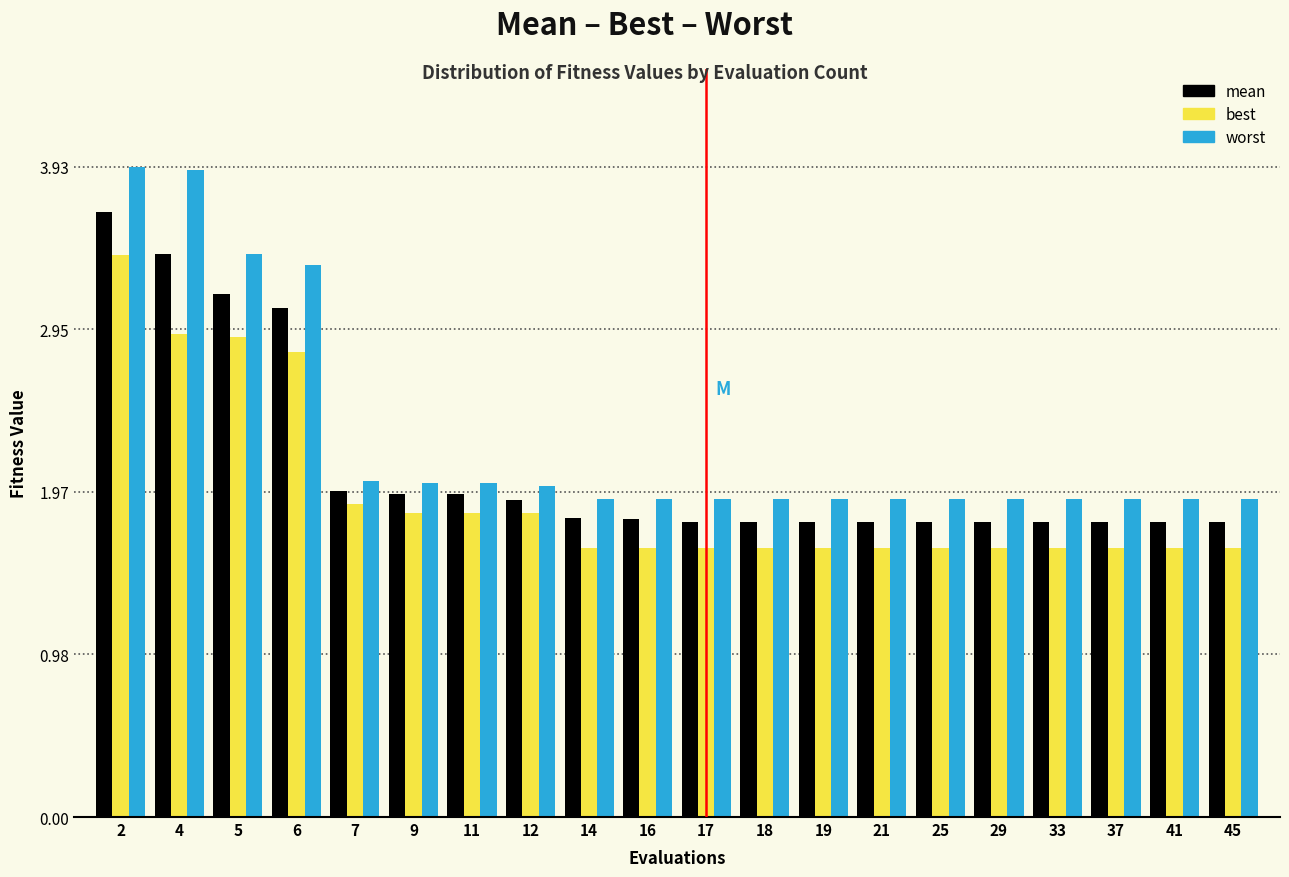

List the series in order of their overall mean, lowest first.

best, mean, worst